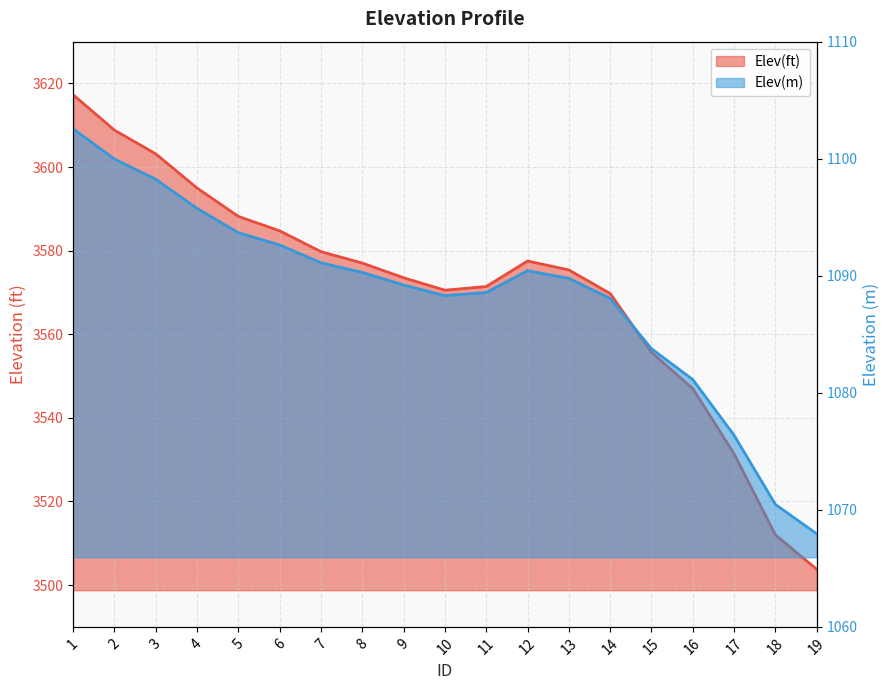

Where is Elev(ft) nearest to the value 3560?

15